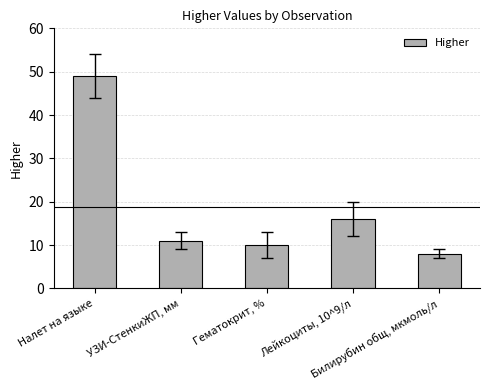

What value does the data have at Лейкоциты, 10^9/л, to the nearest 10?

20